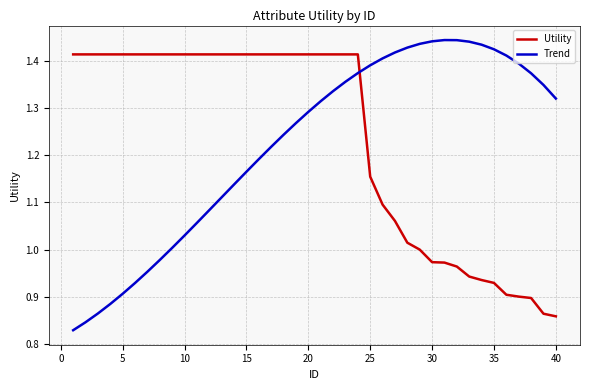

After their last crossing, which series has the higher values: Trend or Utility?

Trend